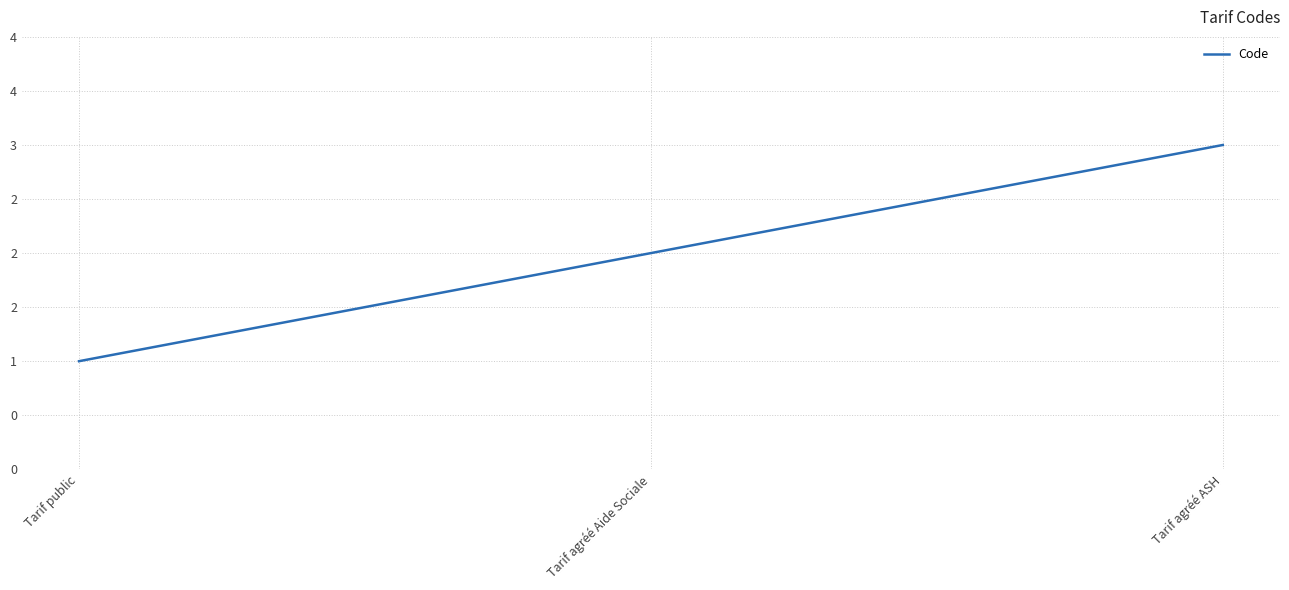

What value does the data have at Tarif agréé ASH?

3